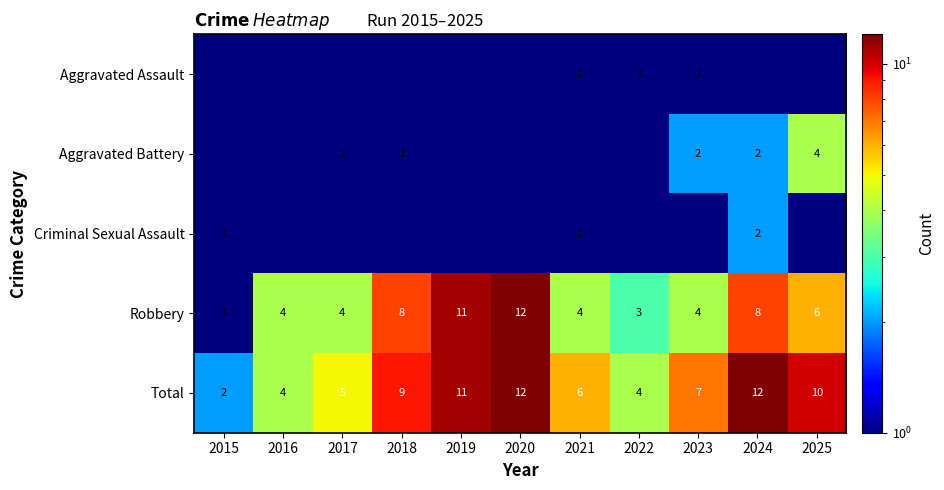

Between 2015 and 2020, which is larger?

2015